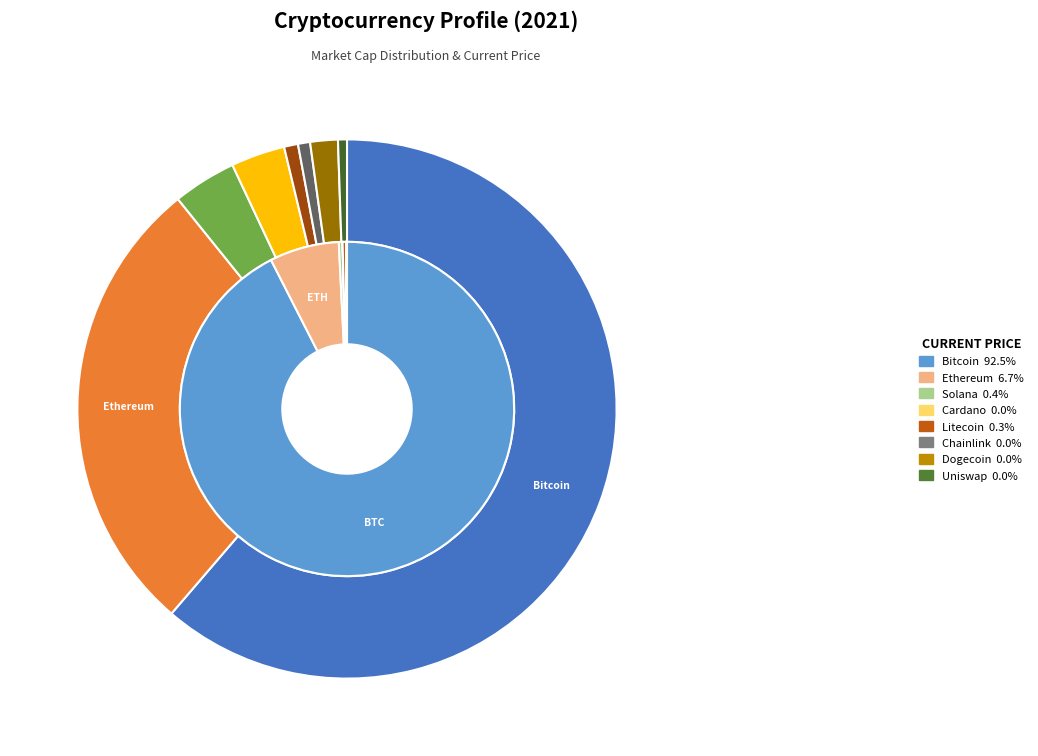

True or false: ltc accounts for 0% of the total.

True